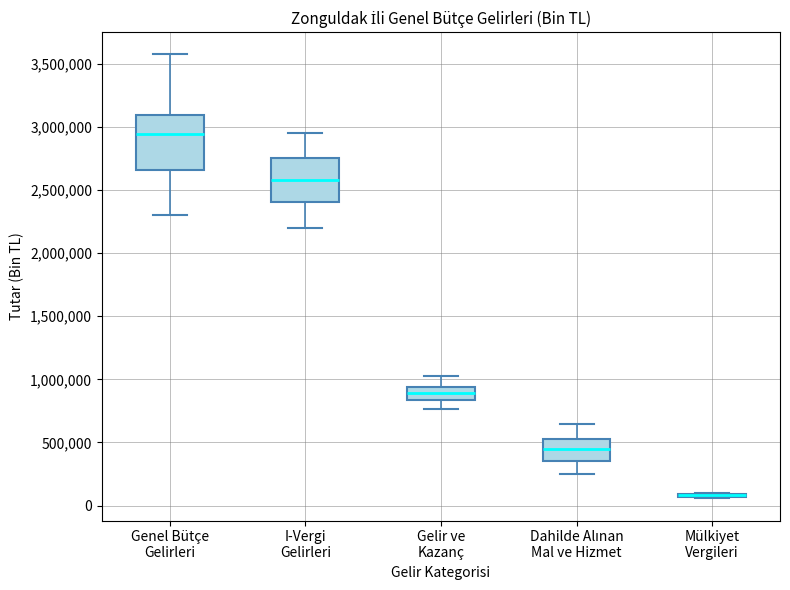

Where does the lower whisker of the box for Genel Bütçe Gelirleri end on the y-axis? The values are not printed on the chart, so give them approximately, as read against the axis.

2300000